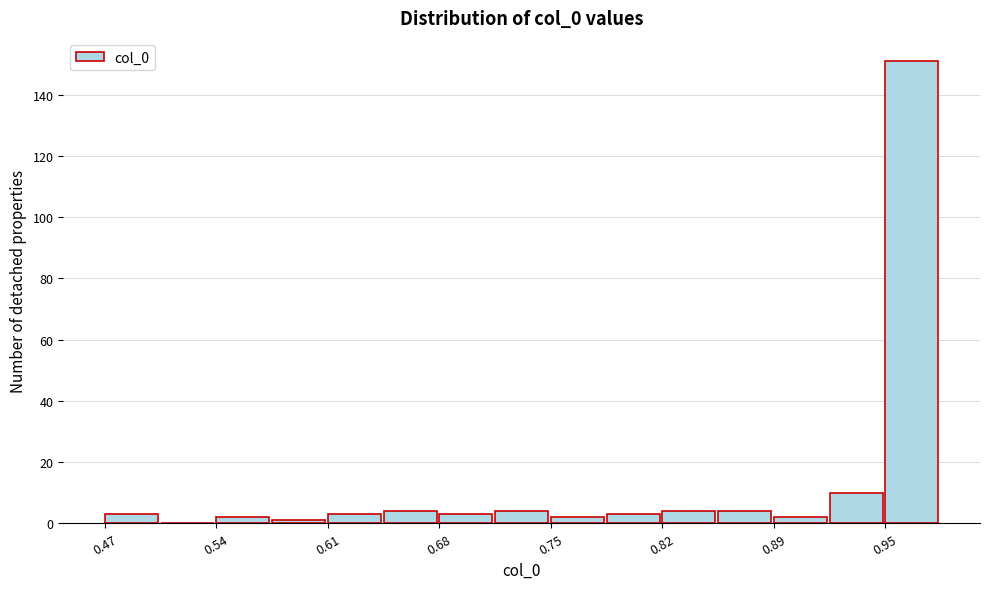

Around what value on the x-axis is the tallest bar? Give the approximate position of its centre, as read against the axis.

0.97